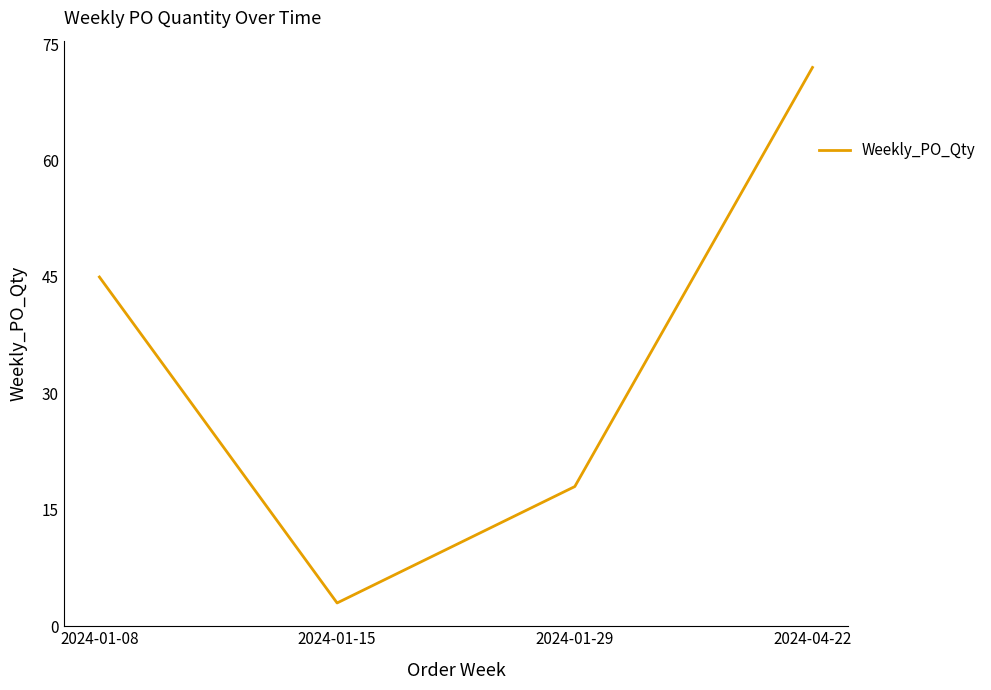

At which category does the data reach its first local valley?

2024-01-15